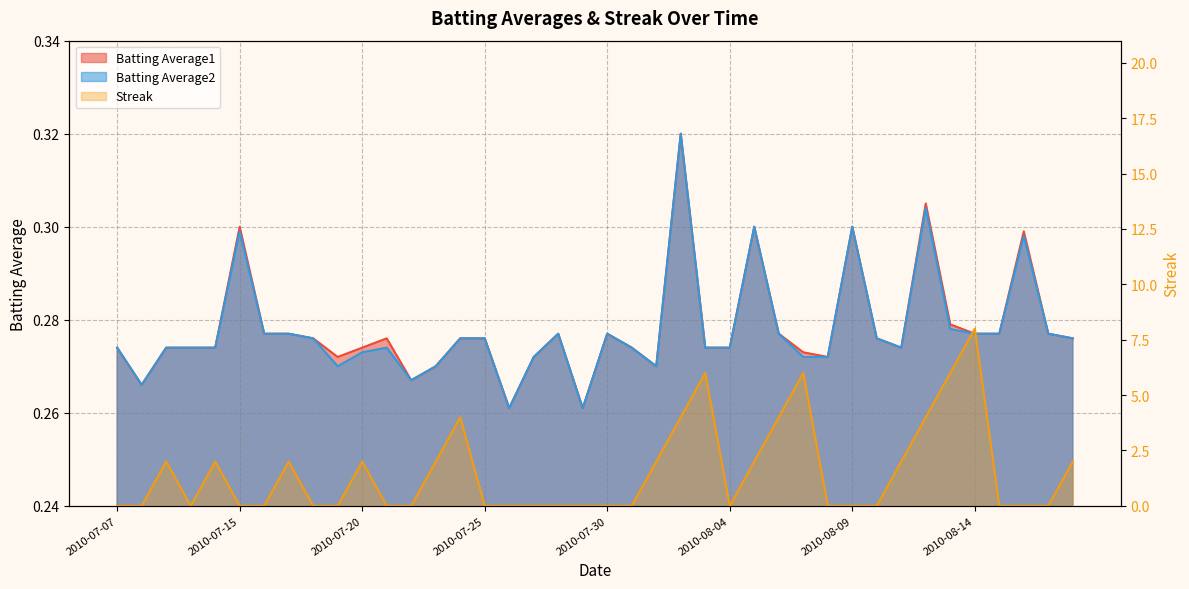

True or false: Batting Average2 has a value of 0.3 at 2010-08-04.

True